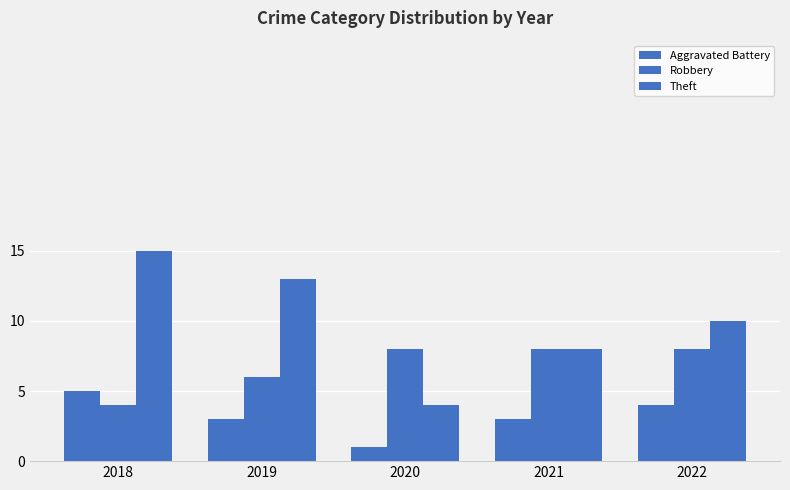

At which label does Aggravated Battery first exceed 3?

2018